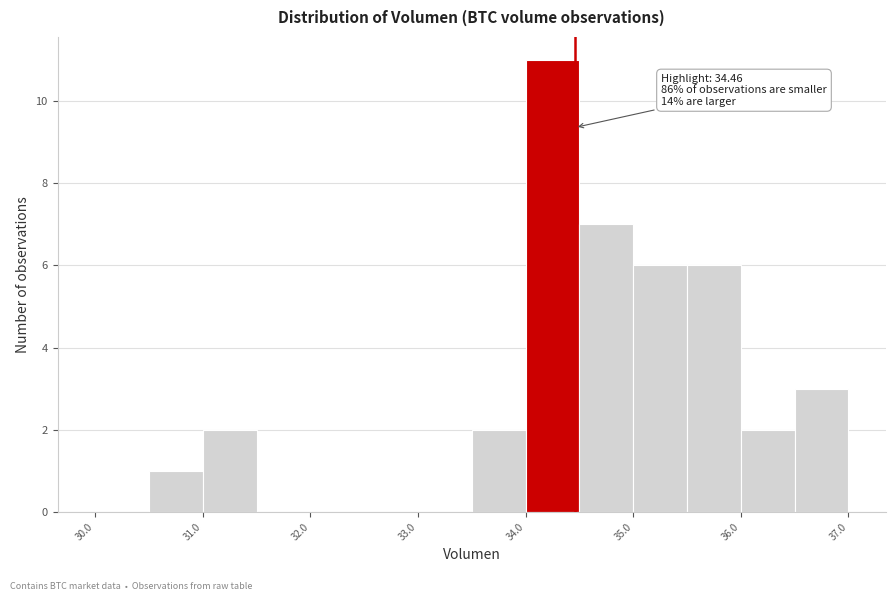

Which range on the x-axis has the tallest bar?

34.0 to 34.5